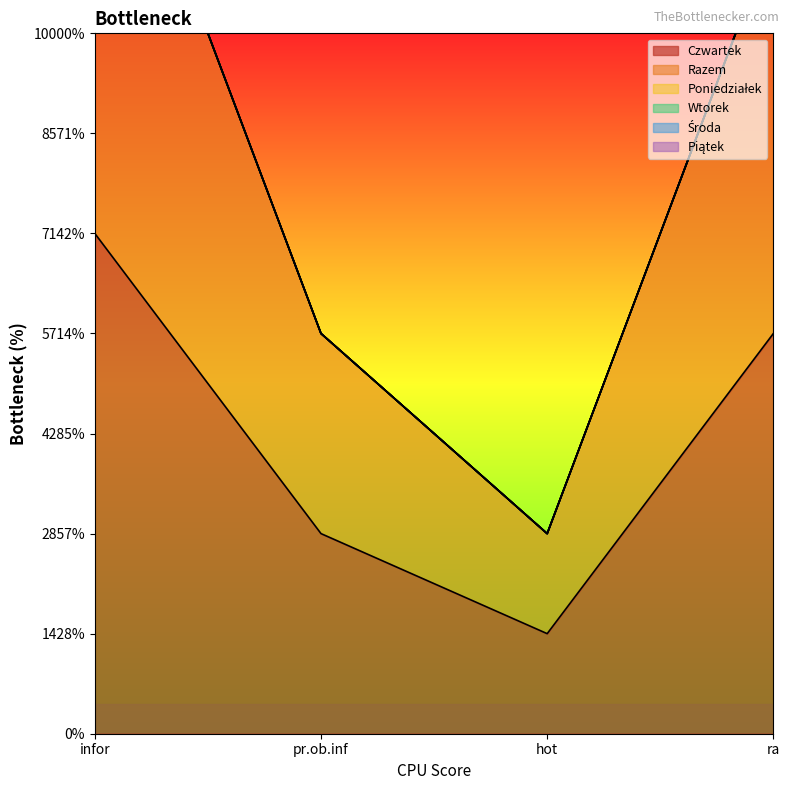

What are all the series names shown in the legend?

Poniedziałek, Wtorek, Środa, Czwartek, Piątek, Razem